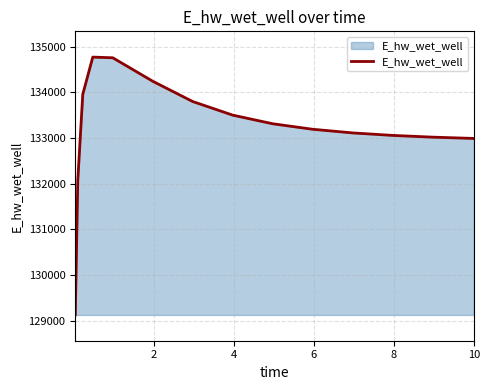

What is the minimum value shown in the chart?

129123.8